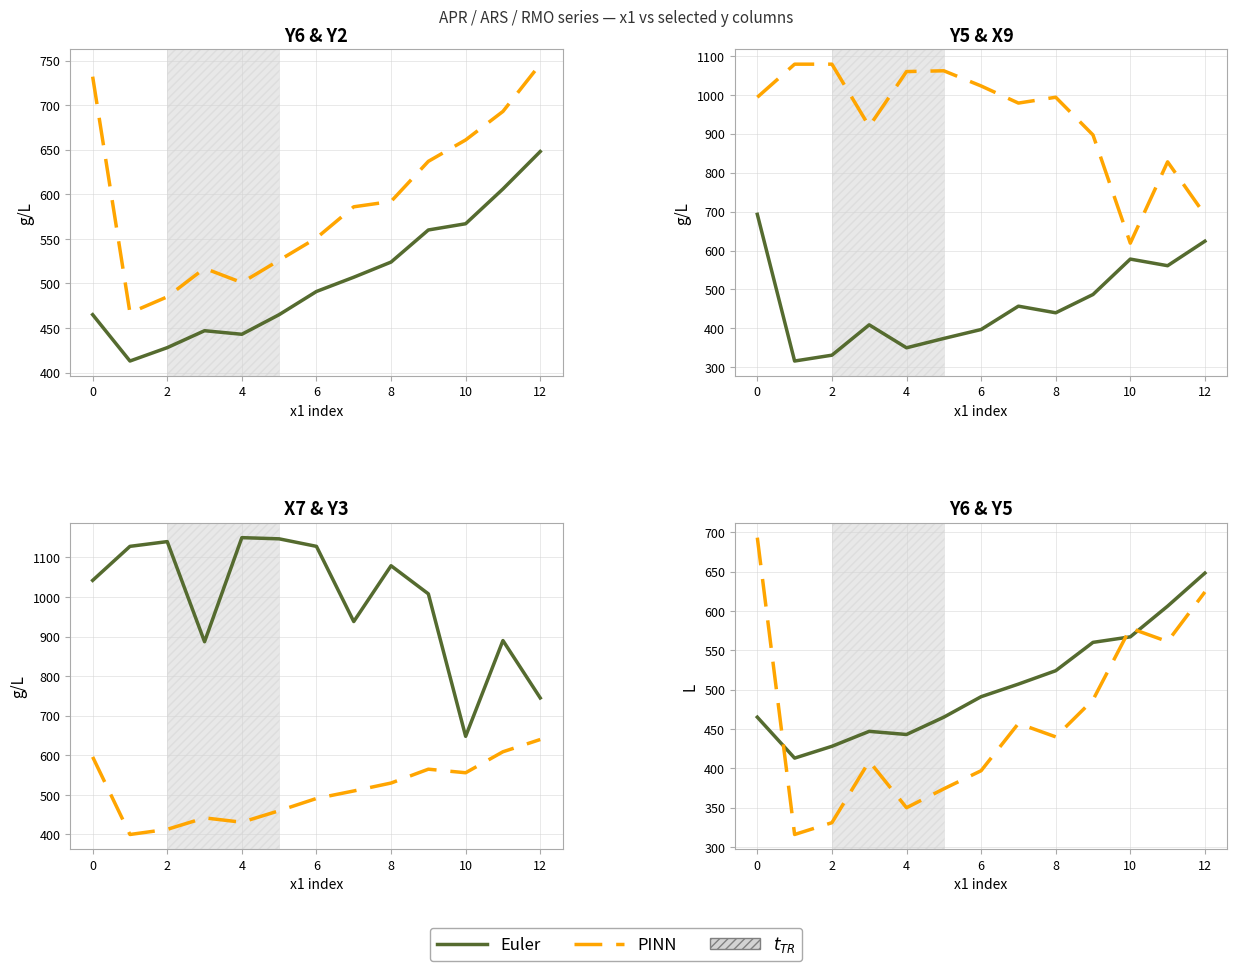

What are all the series names shown in the legend?

Euler, PINN